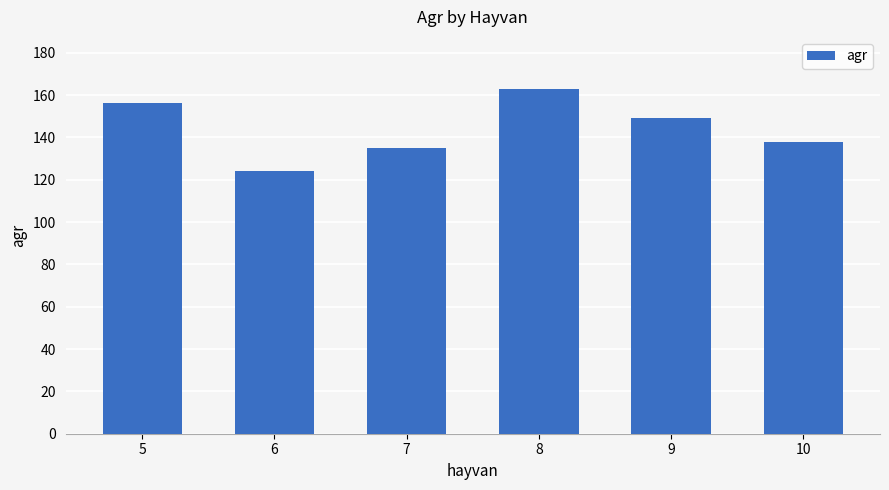

Rank the categories by value from highest to lowest.

8, 5, 9, 10, 7, 6